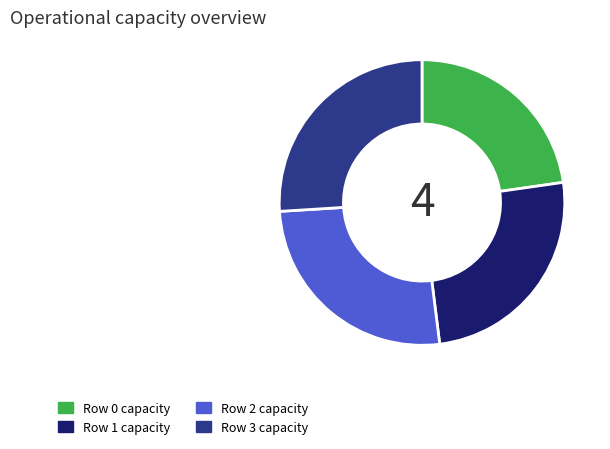

How many segments does this pie chart have?

4